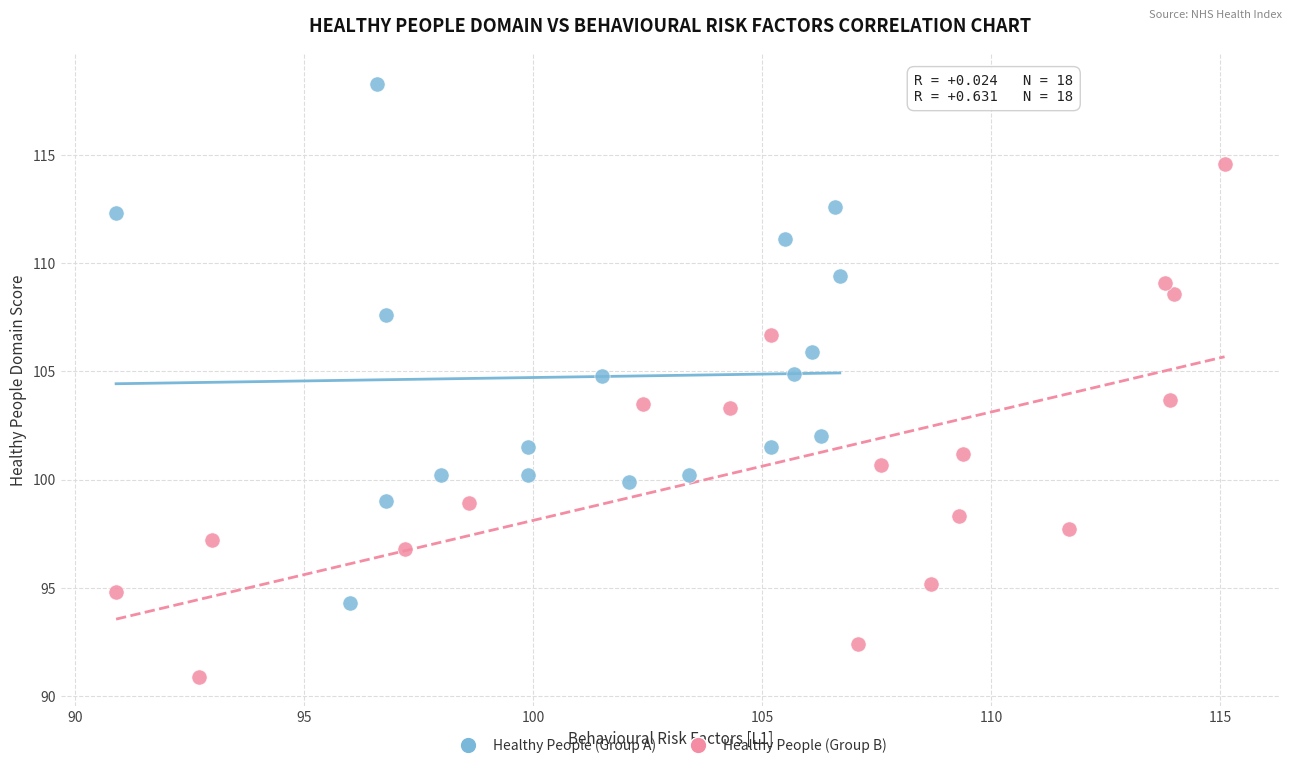

Which series reaches the minimum Y coordinate?

Healthy People (Group B)